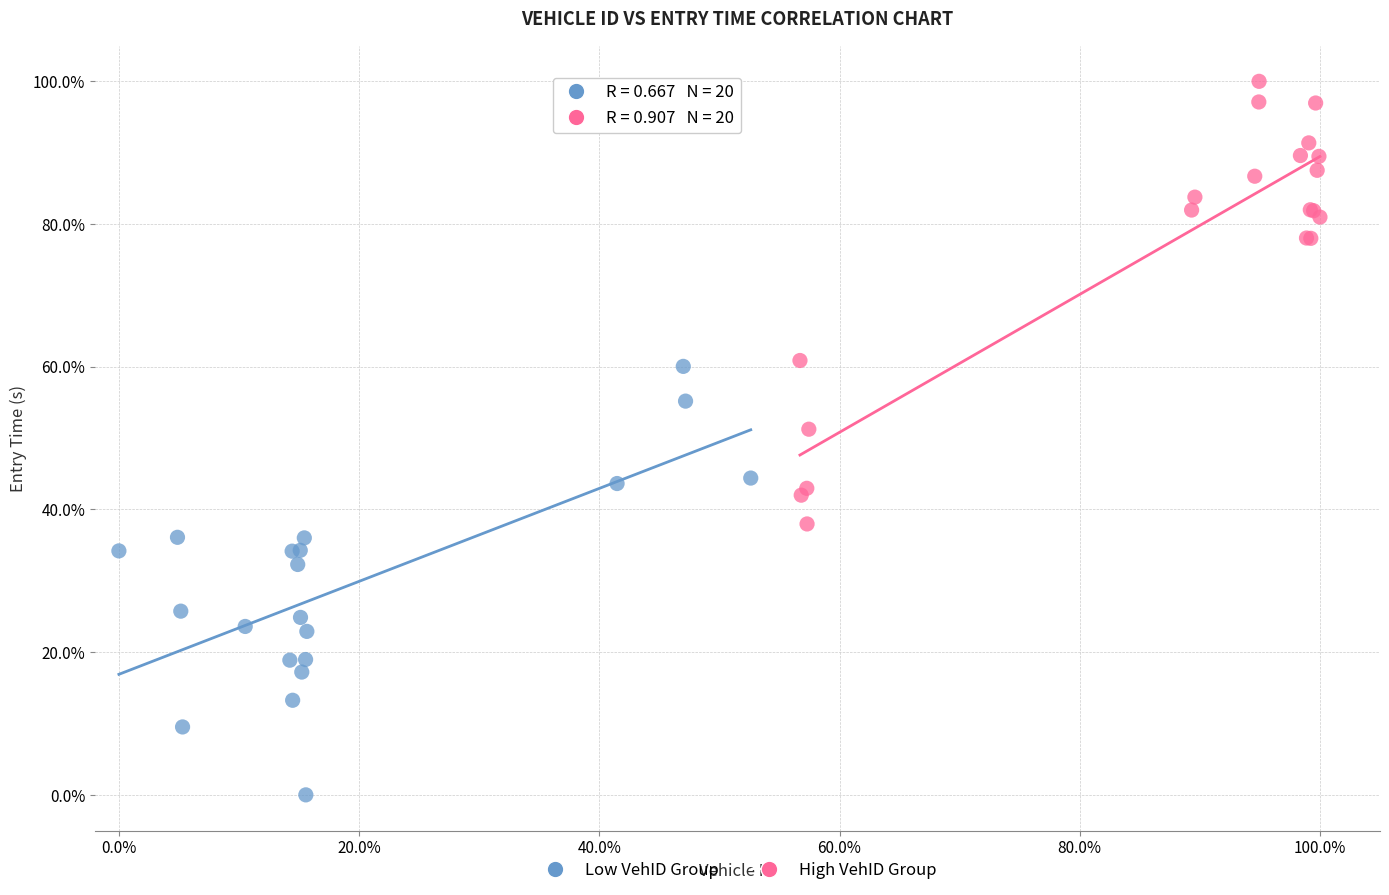

What are all the series names shown in the legend?

Low VehID Group, High VehID Group